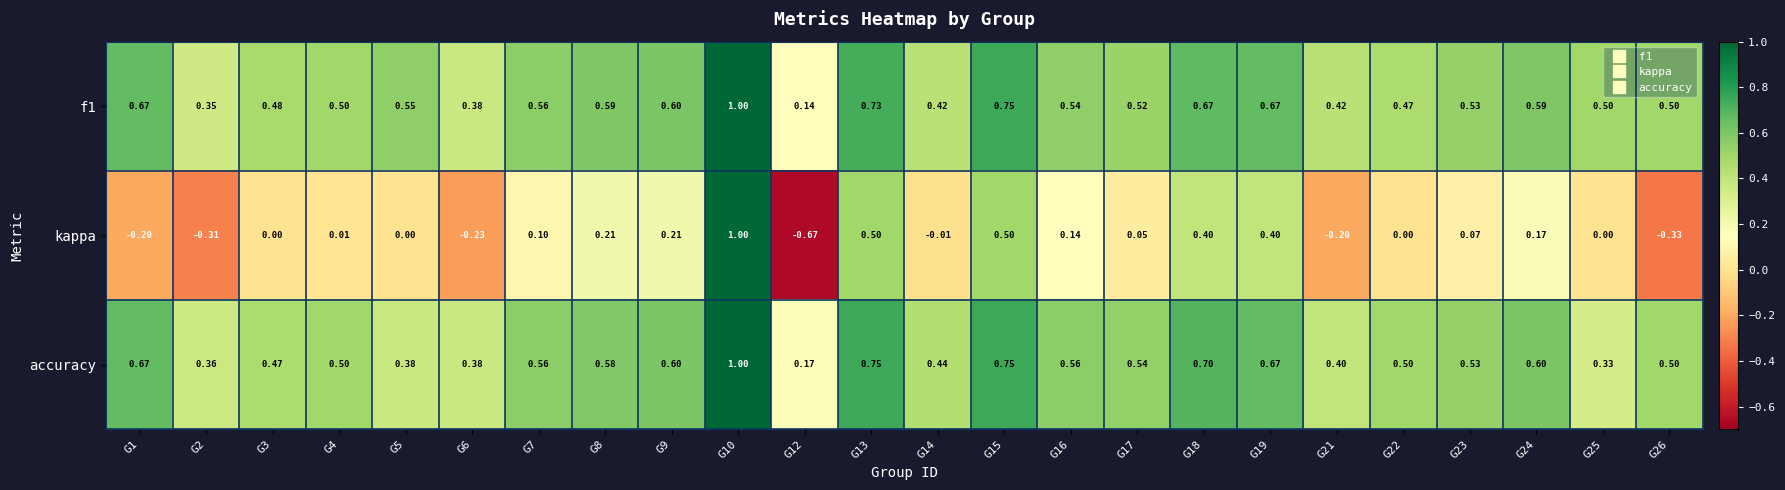

Is the value of accuracy at G10 greater than the value of f1 at G7?

Yes